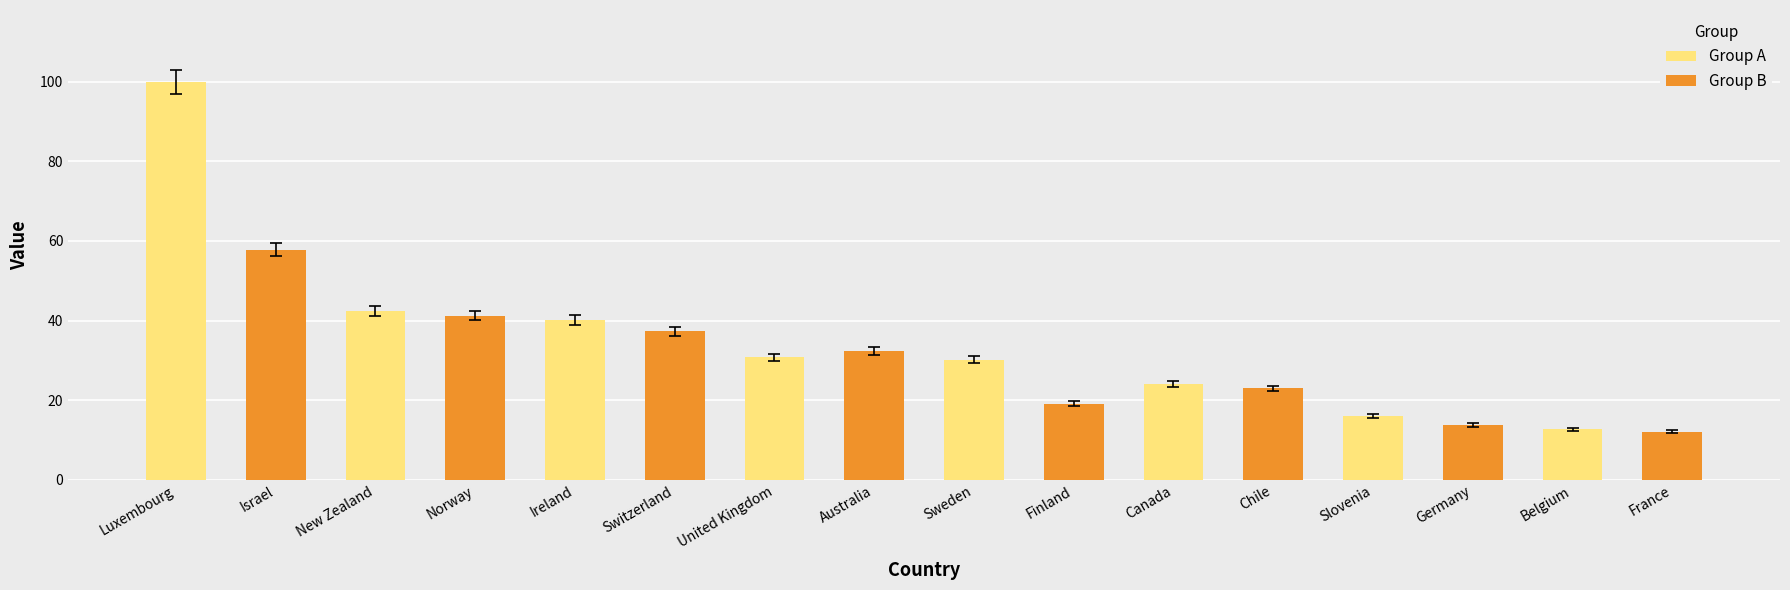

At which label does Group A reach its minimum?

Belgium